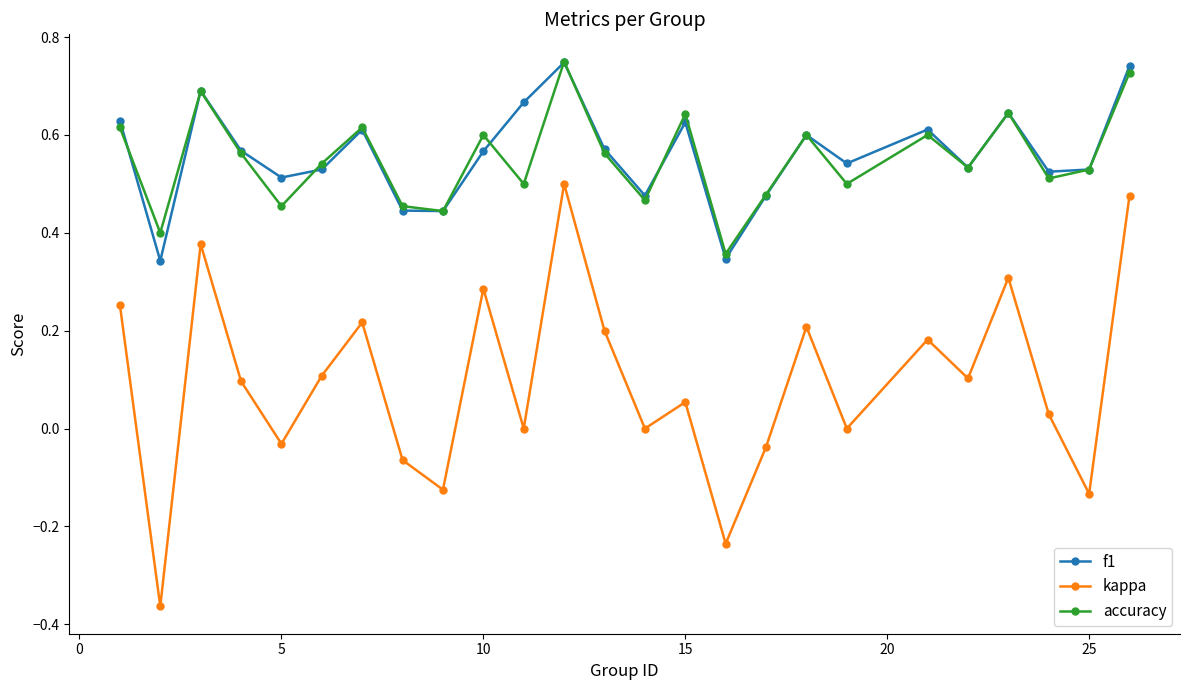

True or false: kappa and accuracy intersect in this chart.

False